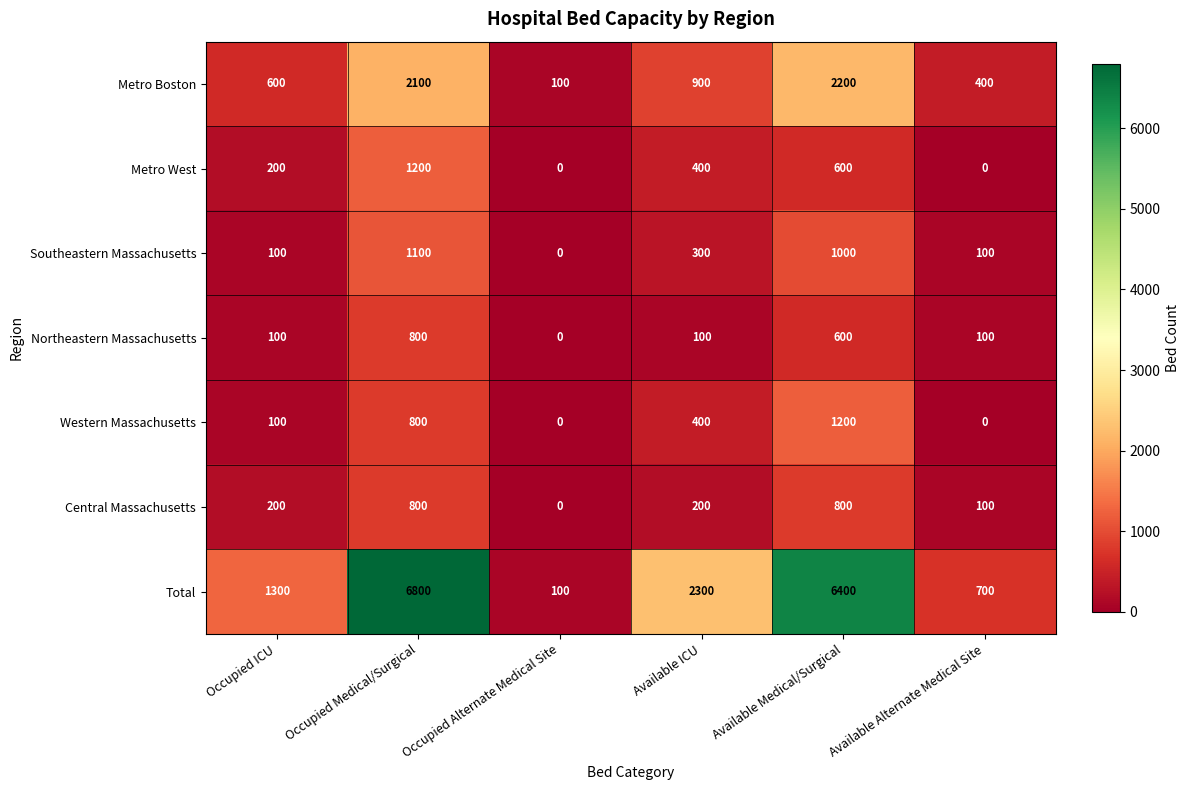

What is the difference between the highest and lowest values at Available Alternate Medical Site?

700